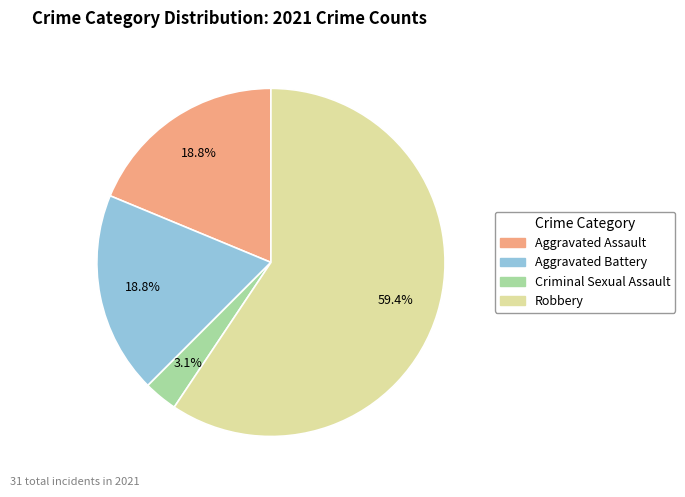

Which category has the biggest portion of the pie?

Robbery